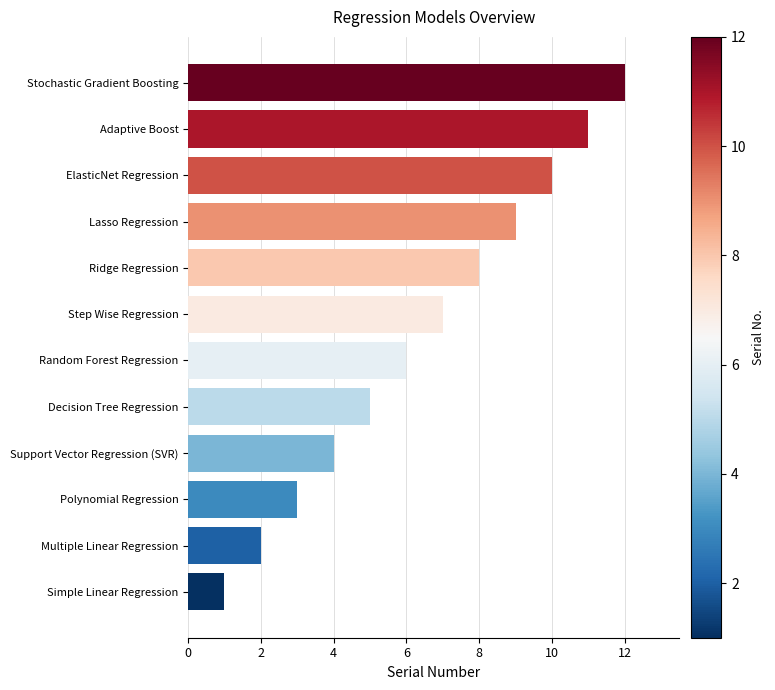

Which label corresponds to the largest value in the chart?

Stochastic Gradient Boosting